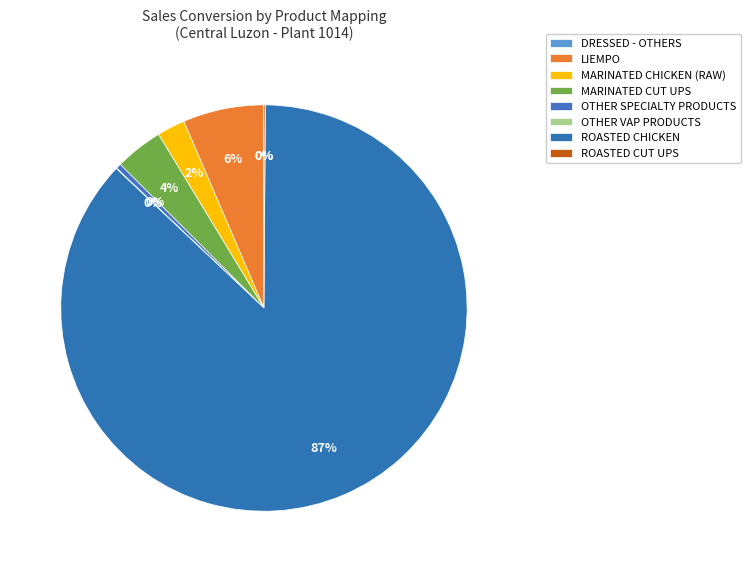

Does ROASTED CHICKEN represent more than half of the total?

Yes